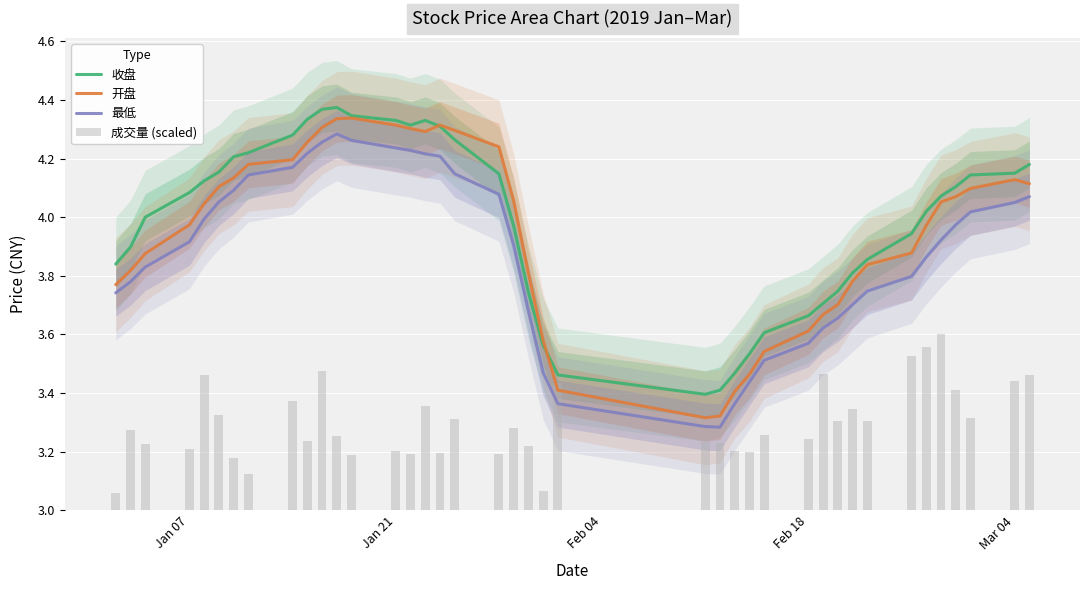

The 收盘 series shows 5.8 at 5. True or false?

False